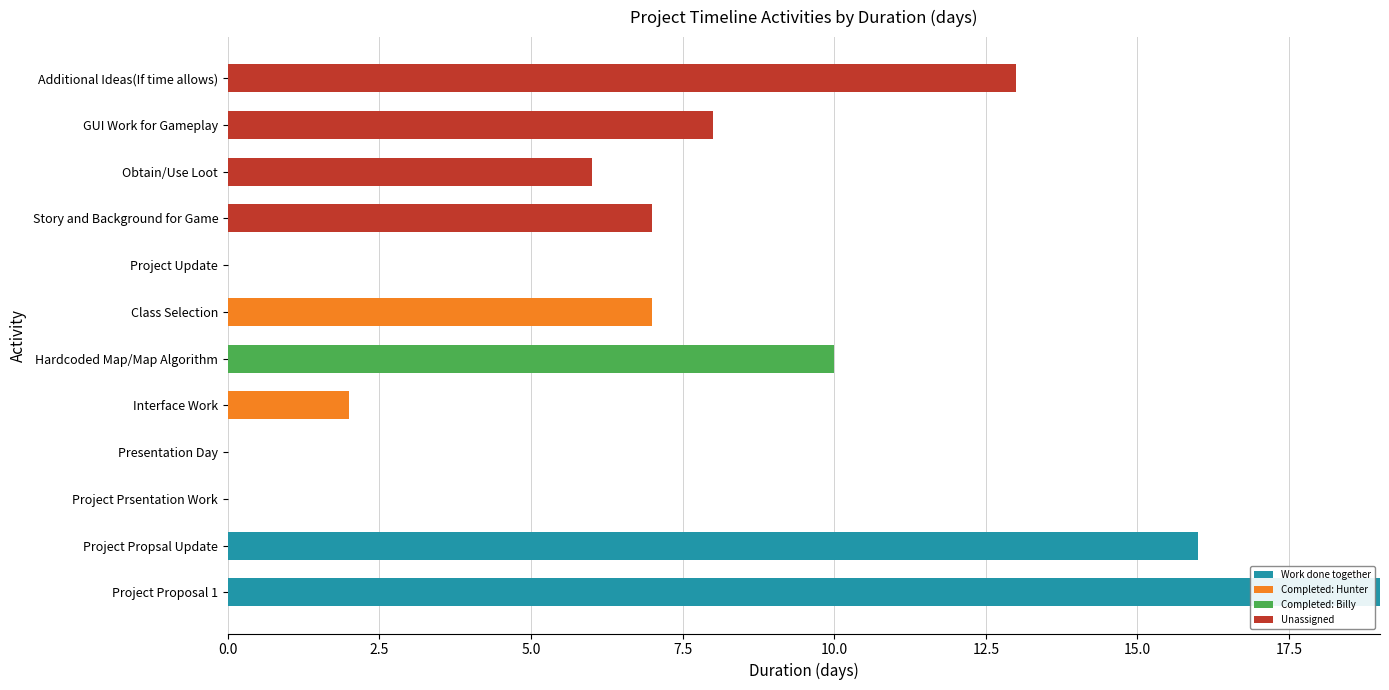

At which category is the sum across all series the highest?

Project Proposal 1